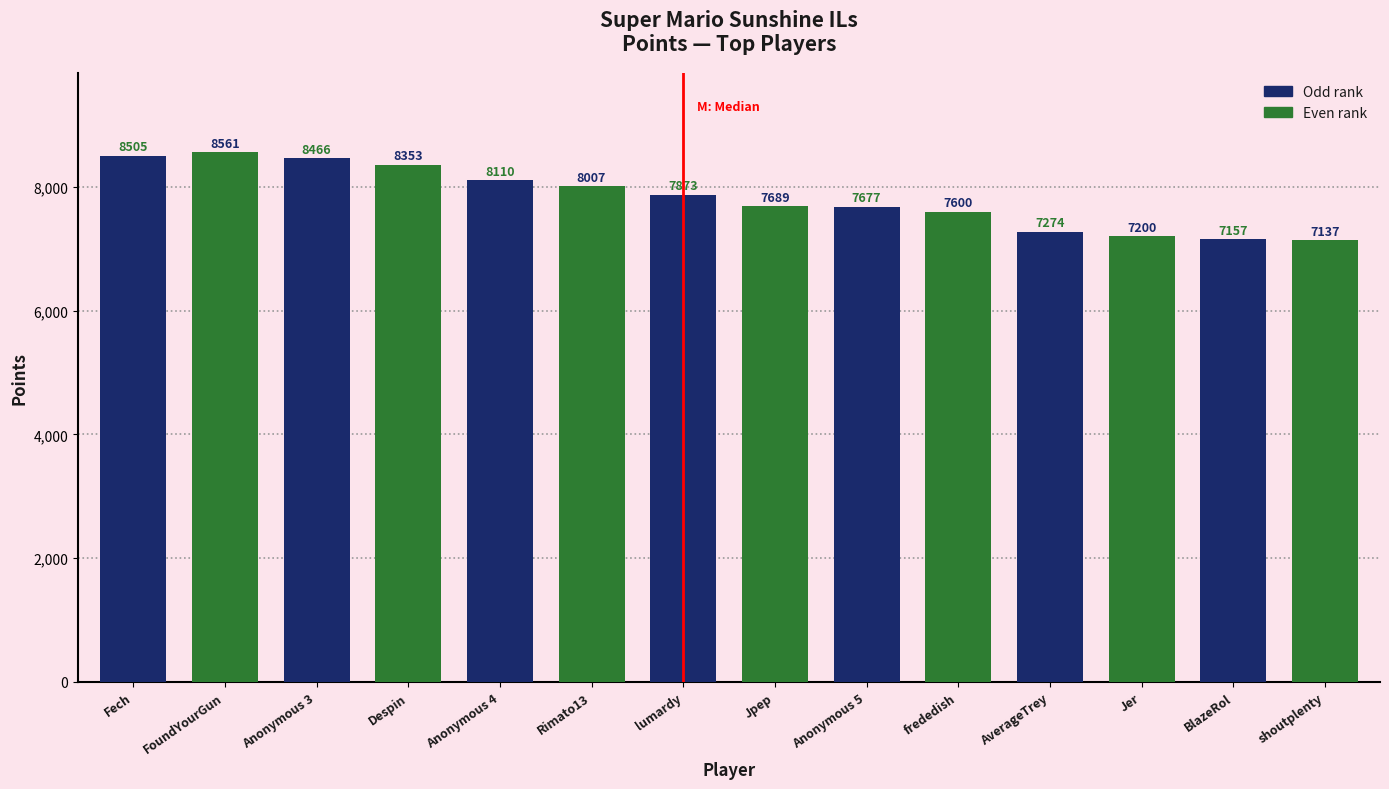

What is the change in value from Anonymous 3 to Anonymous 5?

-789